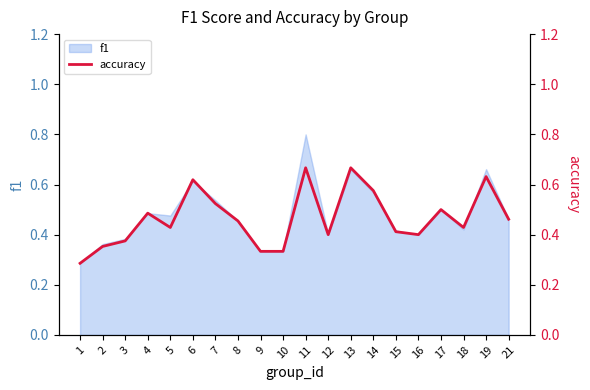

What is the difference between the second highest and minimum values?

0.4